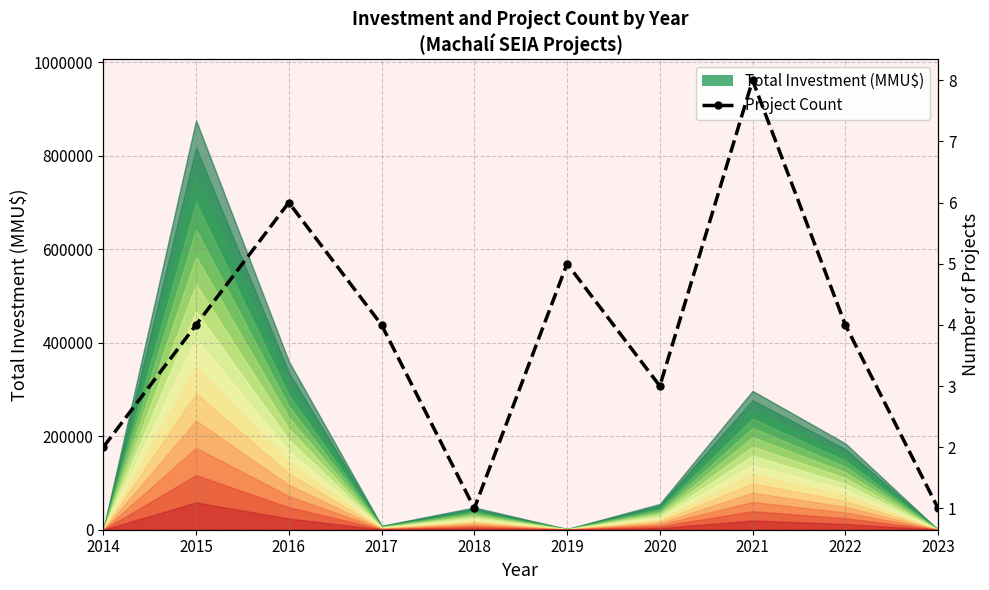

What is the value of the 3rd point from the left?

6